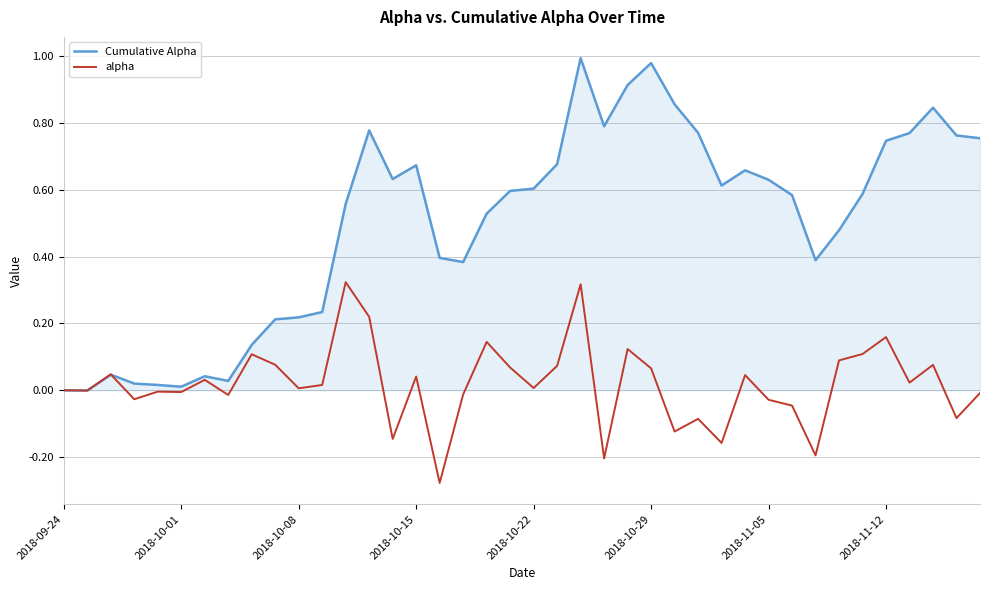

Which series has the widest spread of values?

Cumulative Alpha